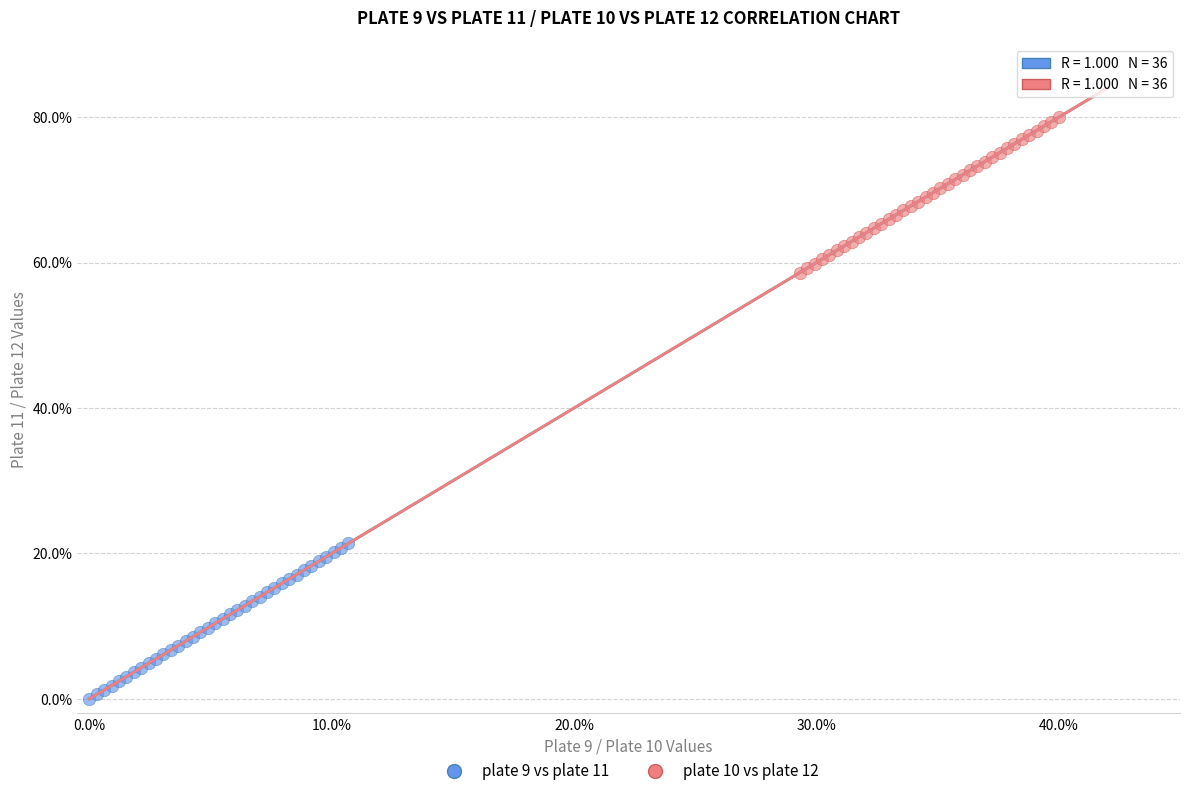

Which series contains the lowest Y value?

plate 9 vs plate 11